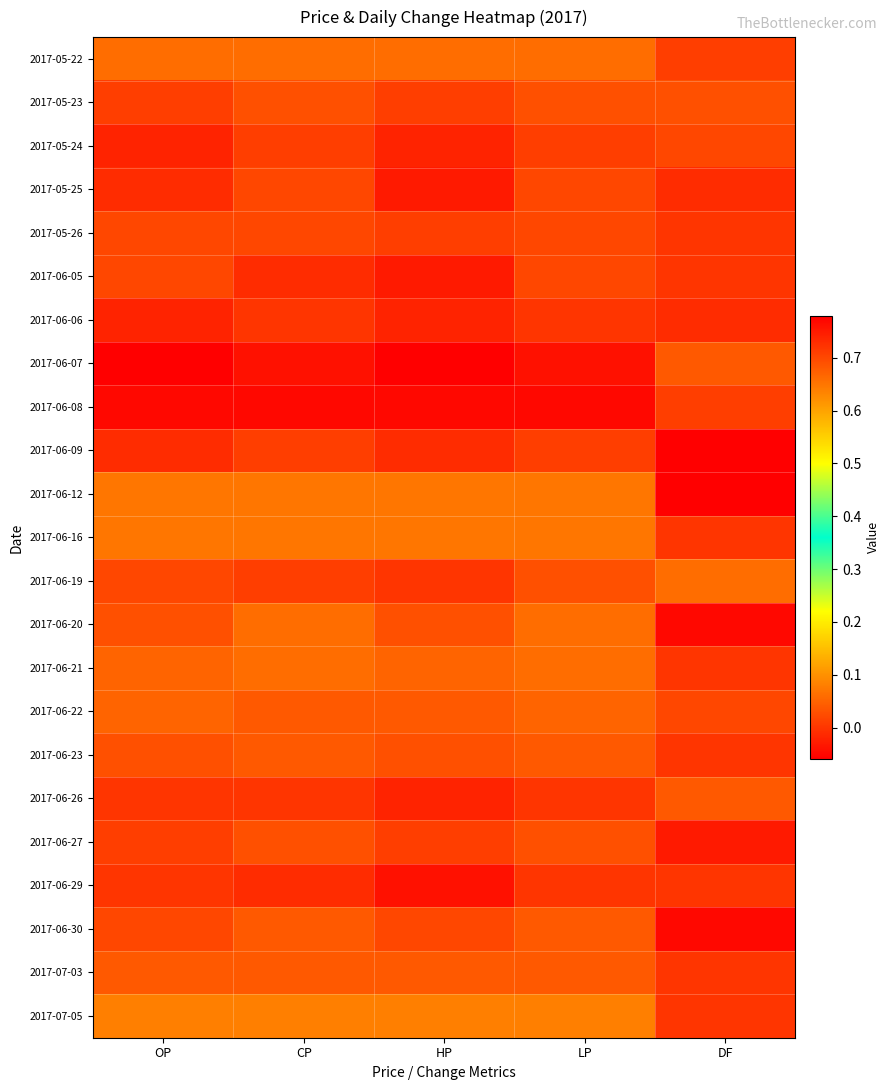

What is the total value across all series at LP?

15.9